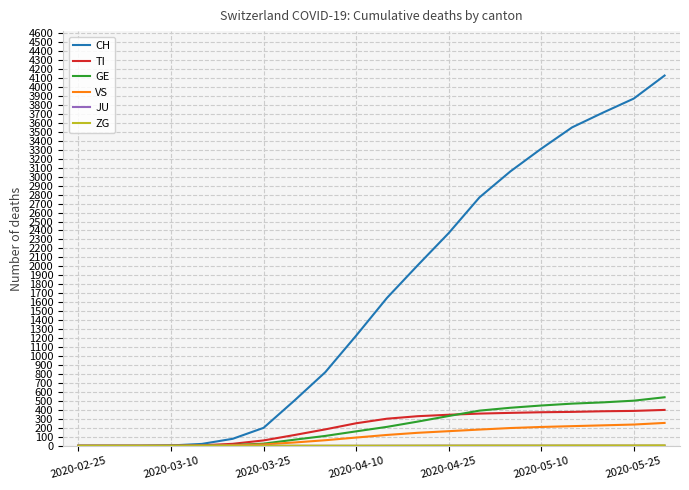

Which series has the largest range (max minus min)?

CH